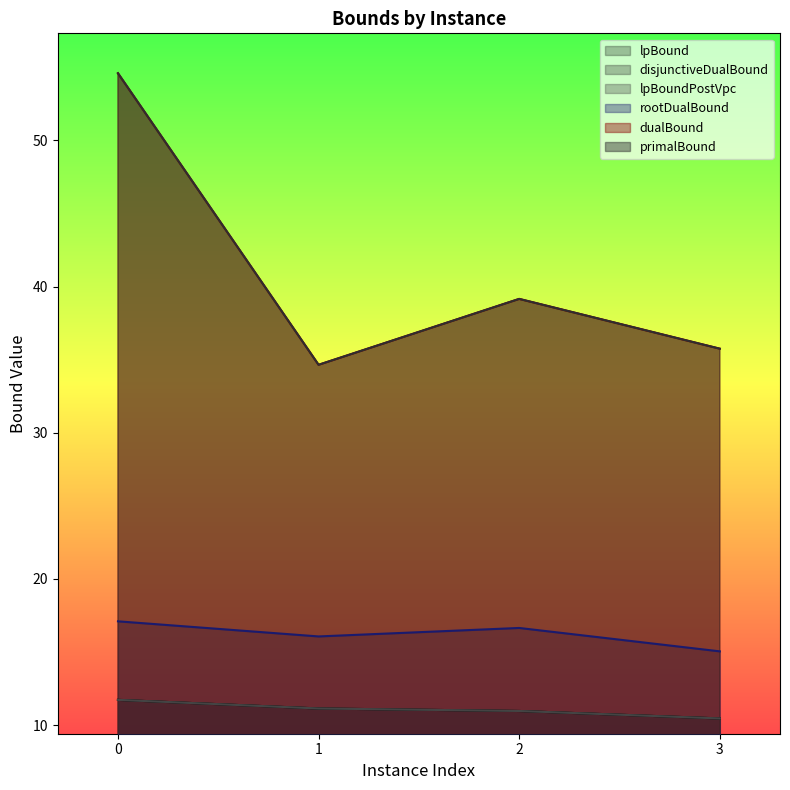

At how many categories does at least one series exceed 21?

4